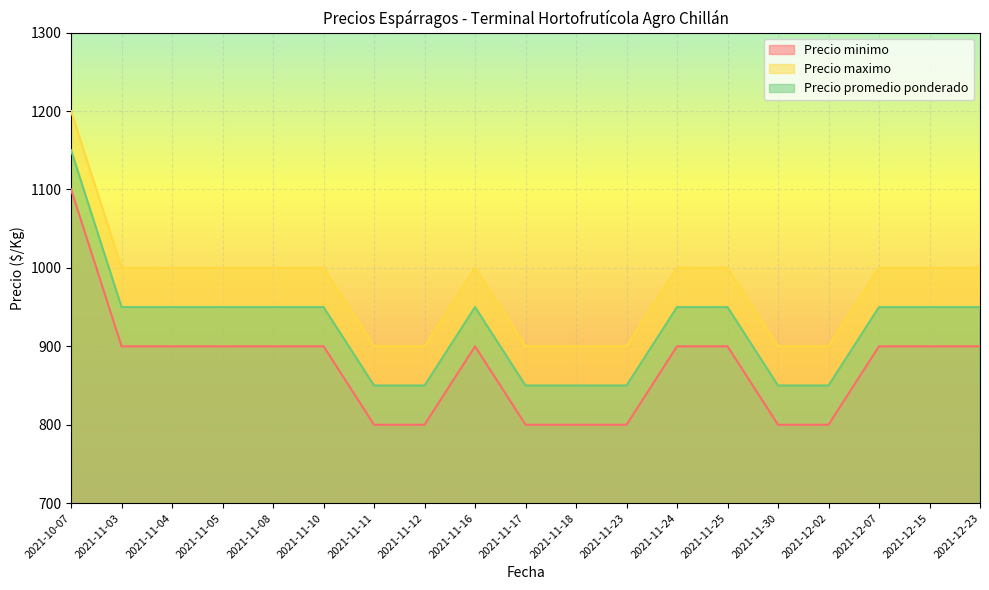

What is the label of the 14th point from the left?

2021-11-25